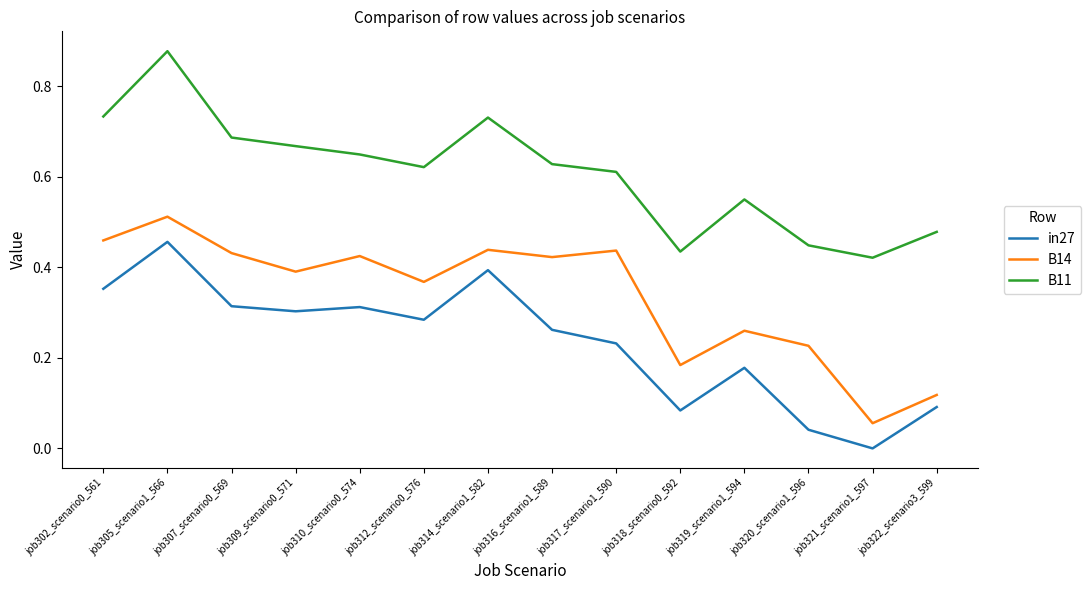

At which category is the sum across all series the highest?

job305_scenario1_566